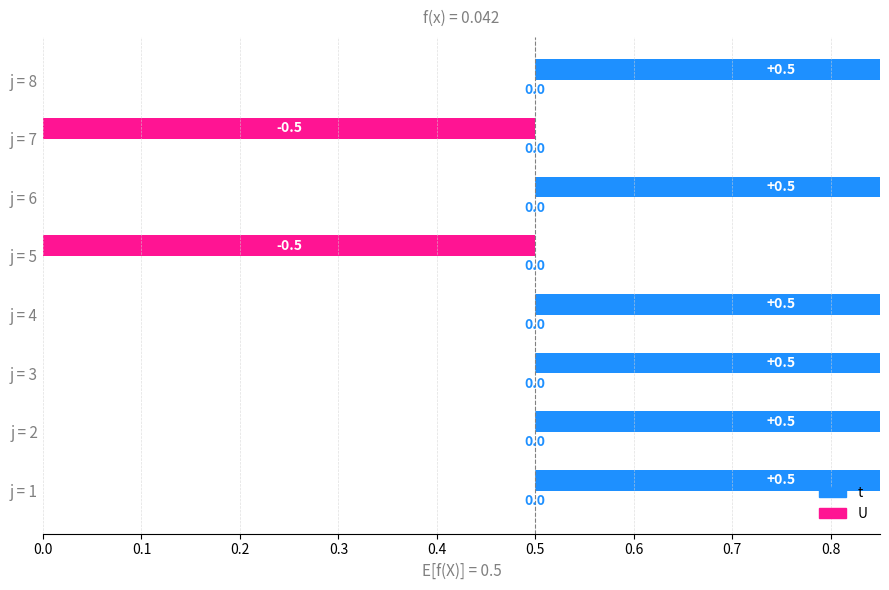

Between 0.2 and 0.4, which series saw the biggest shift?

t